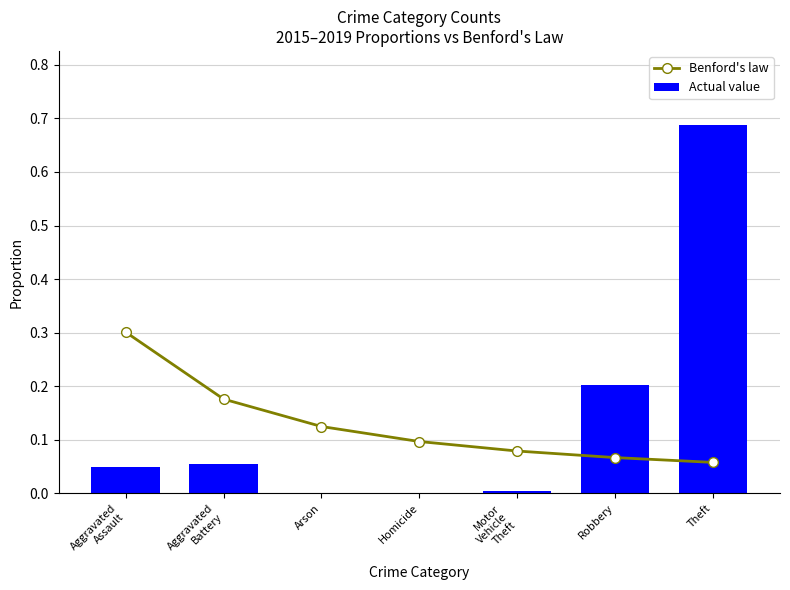

What is the label of the 4th bar from the left?

Homicide